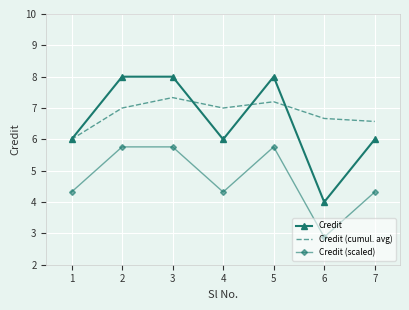

How many values in the Credit (scaled) series exceed 4?

6